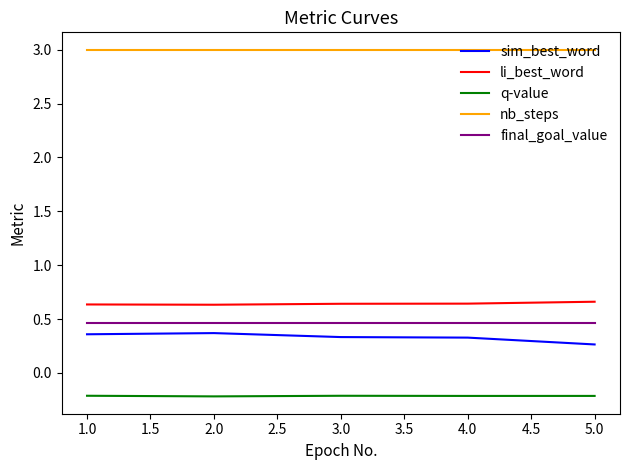

Rank the series at 5.0 from highest to lowest value.

nb_steps, li_best_word, final_goal_value, sim_best_word, q-value